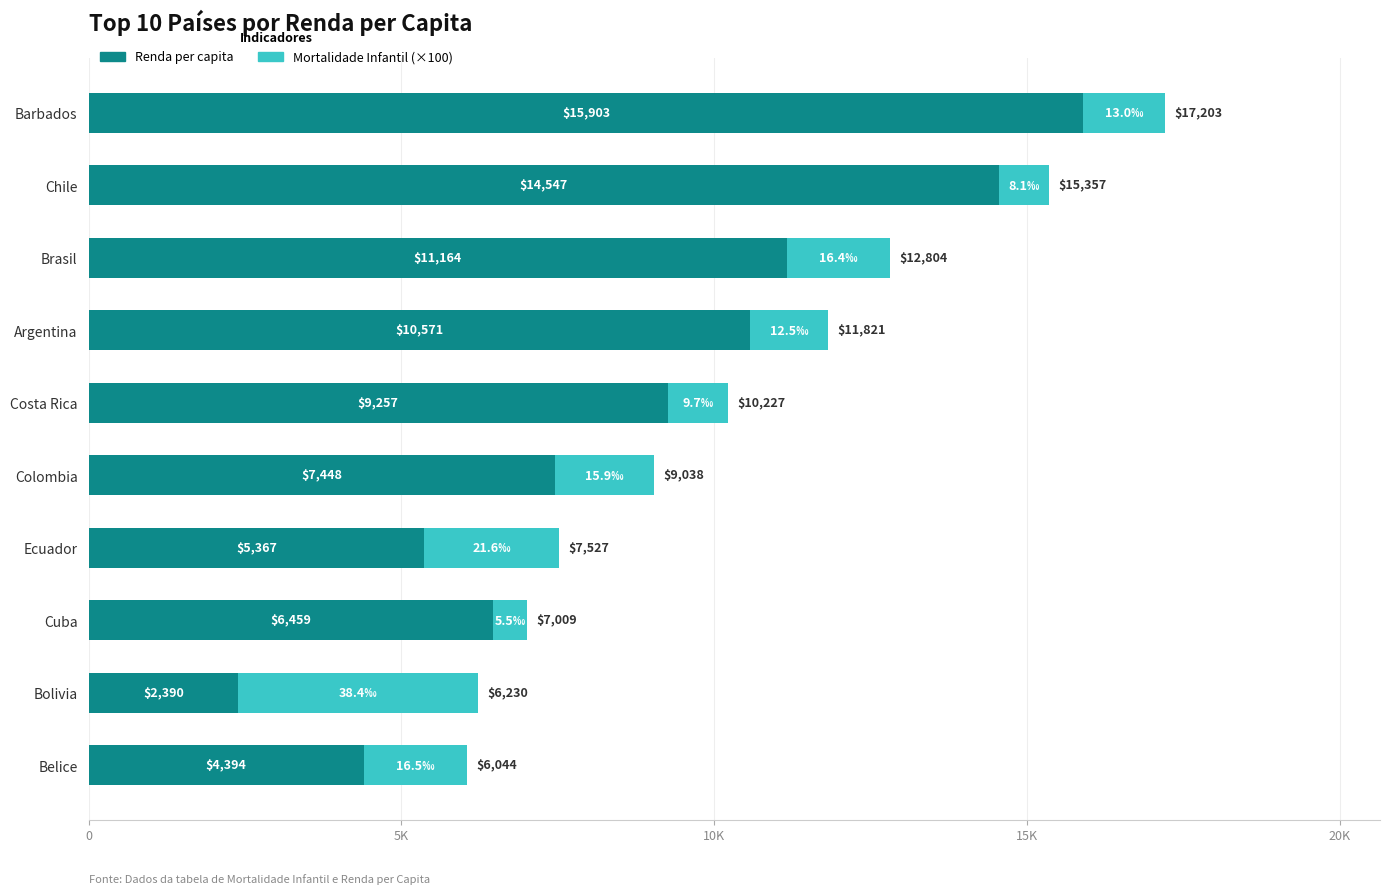

What are all the series names shown in the legend?

Renda per capita, Mortalidade Infantil (×100)